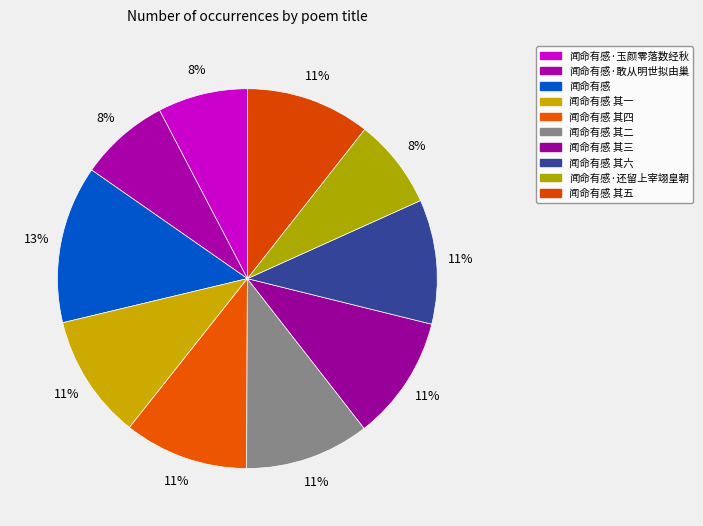

What is the smallest slice in the pie chart?

闻命有感·还留上宰翊皇朝